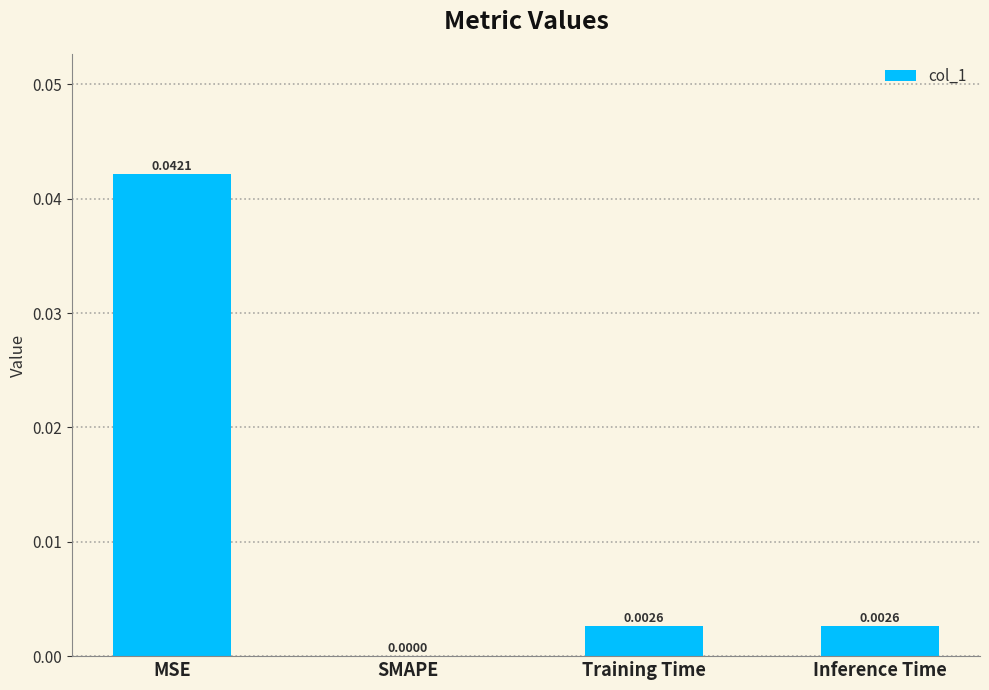

Does the chart contain stacked bars?

No